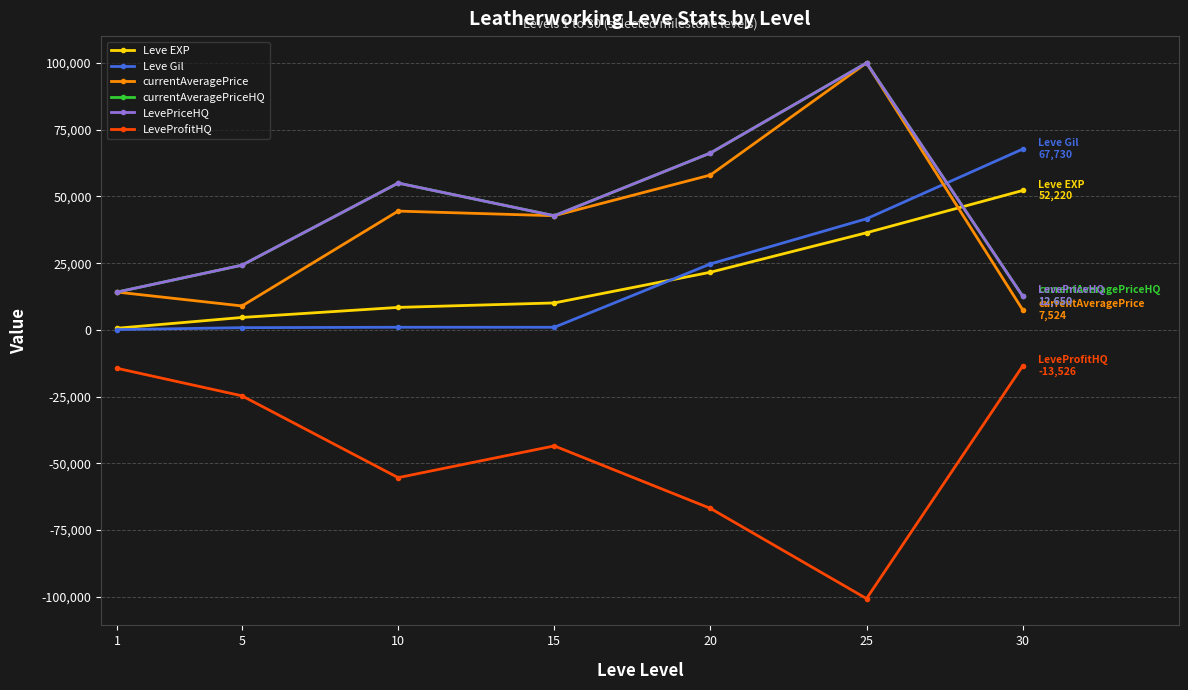

Reading left to right, transcribe all the data shown in this chart.

Leve EXP: 1=630	5=4660	10=8430	15=10100	20=21600	25=36390	30=52220
Leve Gil: 1=112	5=840	10=990	15=980	20=24710	25=41630	30=67730
currentAveragePrice: 1=14167	5=8971	10=44502	15=42764	20=58010	25=100015	30=7524
currentAveragePriceHQ: 1=14167	5=24252	10=55004	15=42764	20=66263	25=100015	30=12650
LevePriceHQ: 1=14167	5=24252	10=55004	15=42764	20=66263	25=100015	30=12650
LeveProfitHQ: 1=-14391	5=-24700	10=-55344	15=-43450	20=-66853	25=-100649	30=-13526